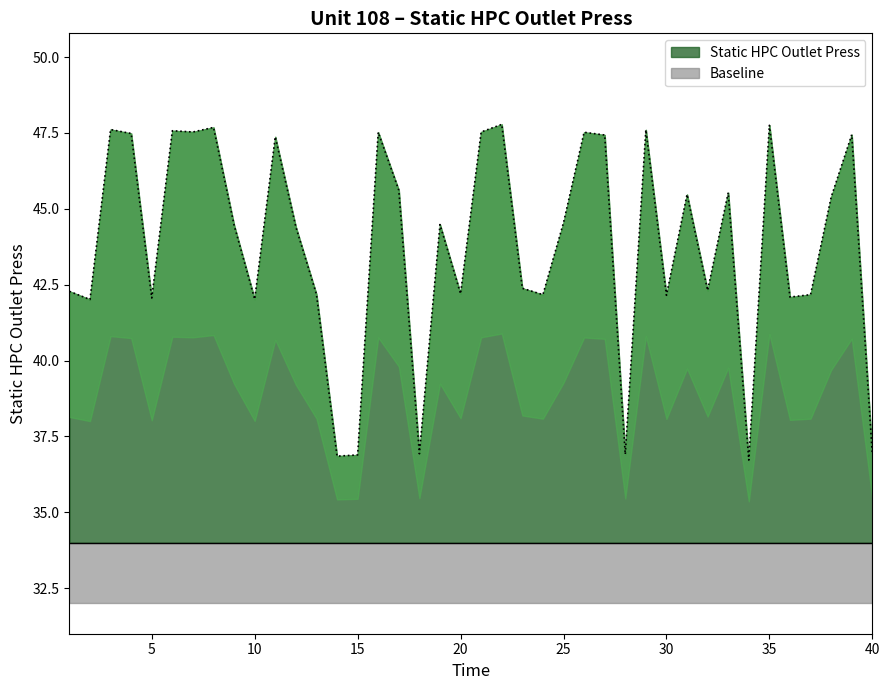

Rank the categories by value from lowest to highest.

34, 14, 15, 28, 40, 18, 2, 10, 5, 36, 30, 24, 37, 13, 20, 1, 32, 23, 12, 9, 19, 25, 38, 31, 33, 17, 11, 27, 39, 4, 16, 26, 7, 21, 6, 29, 3, 8, 35, 22